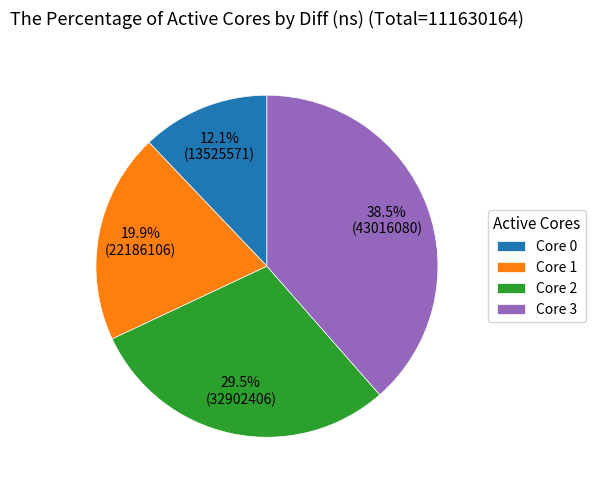

What is the smallest slice in the pie chart?

Core 0